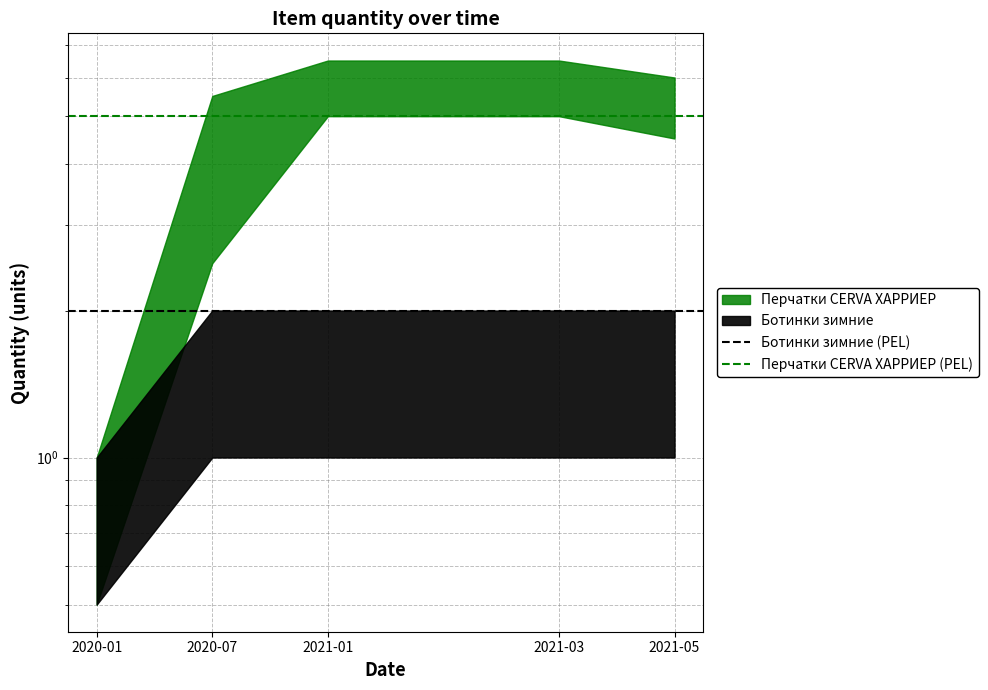

What is the value of the Ботинки зимние (PEL) point at the 2nd from the left?

2